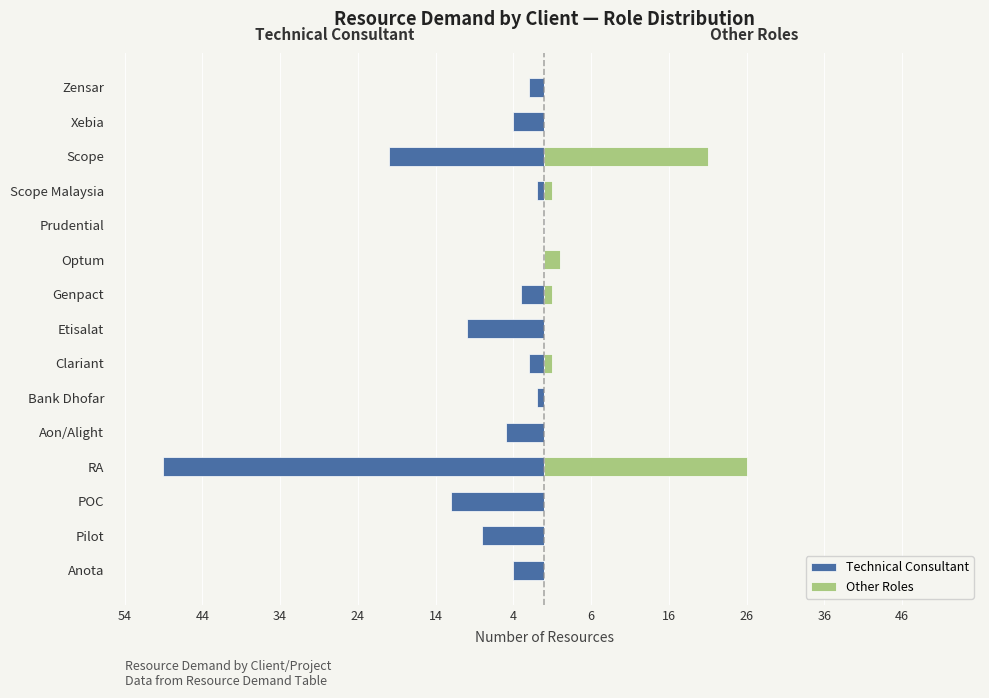

How many positive values does the Other Roles series have?

6